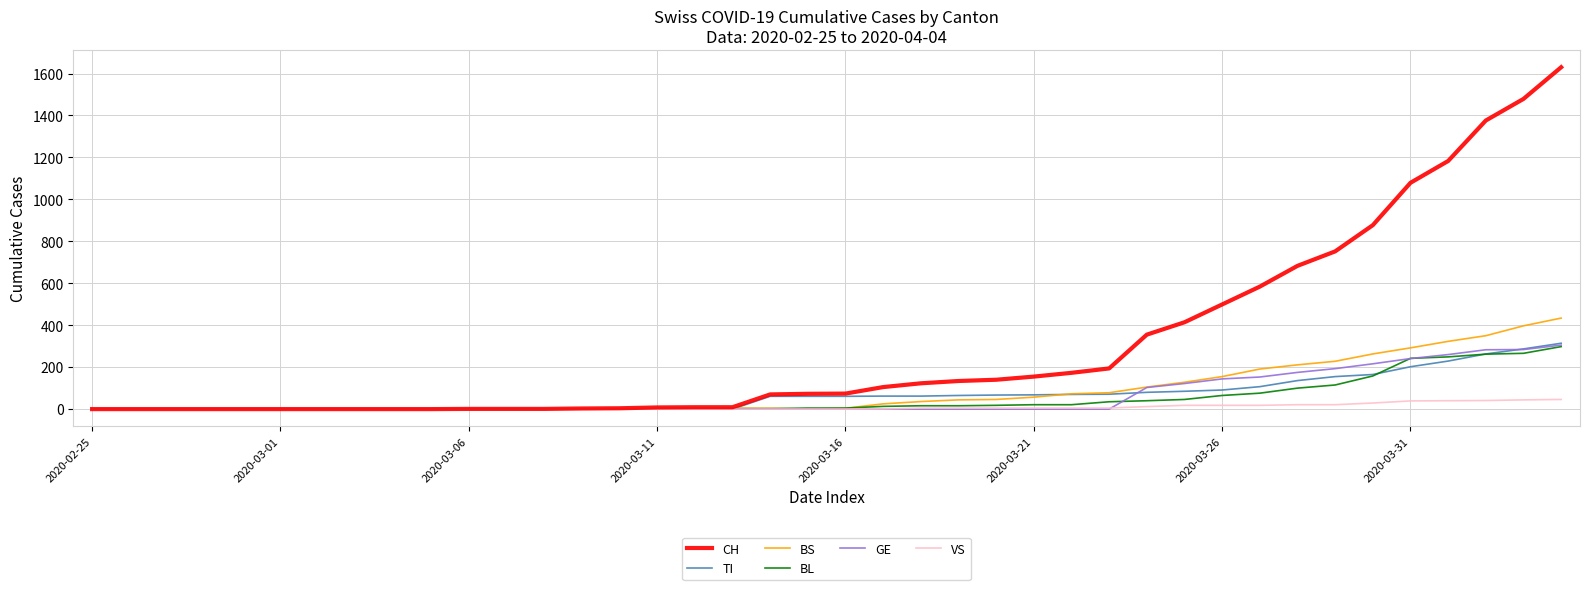

Which series has the widest spread of values?

CH